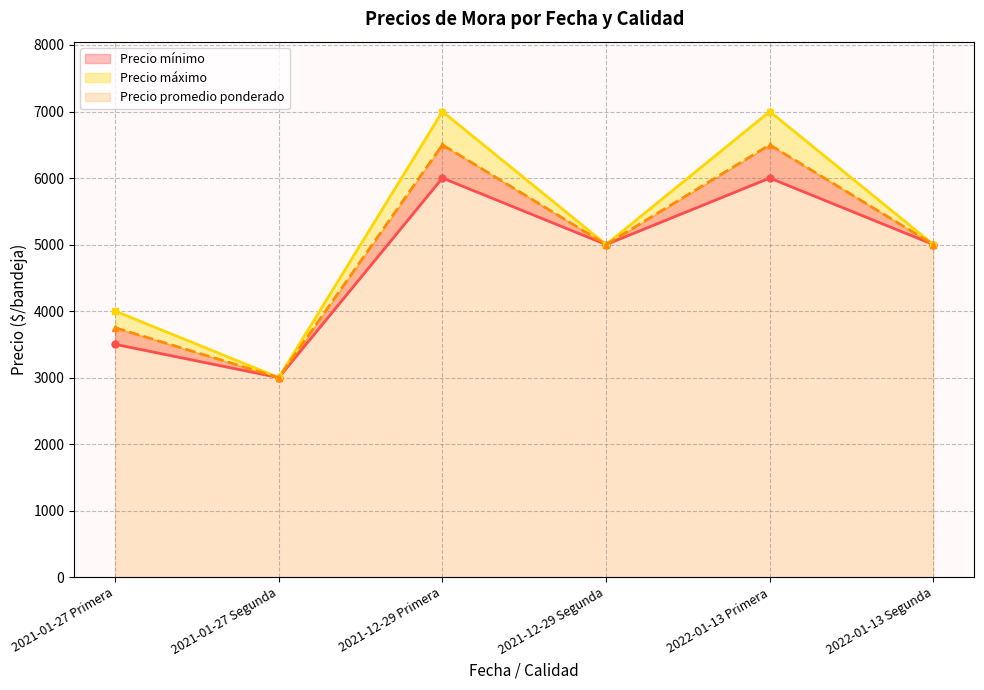

True or false: Precio promedio ponderado has a value of 8633 at 2022-01-13 Segunda.

False